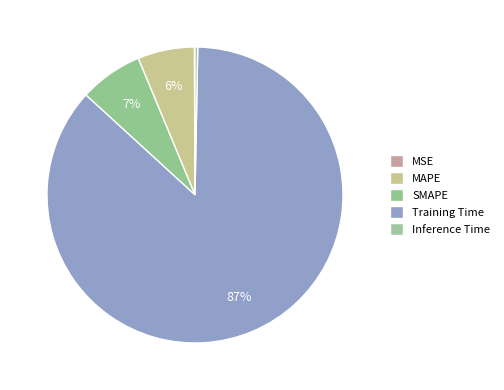

To the nearest percent, what is the combined percentage of MAPE and Inference Time?

6%